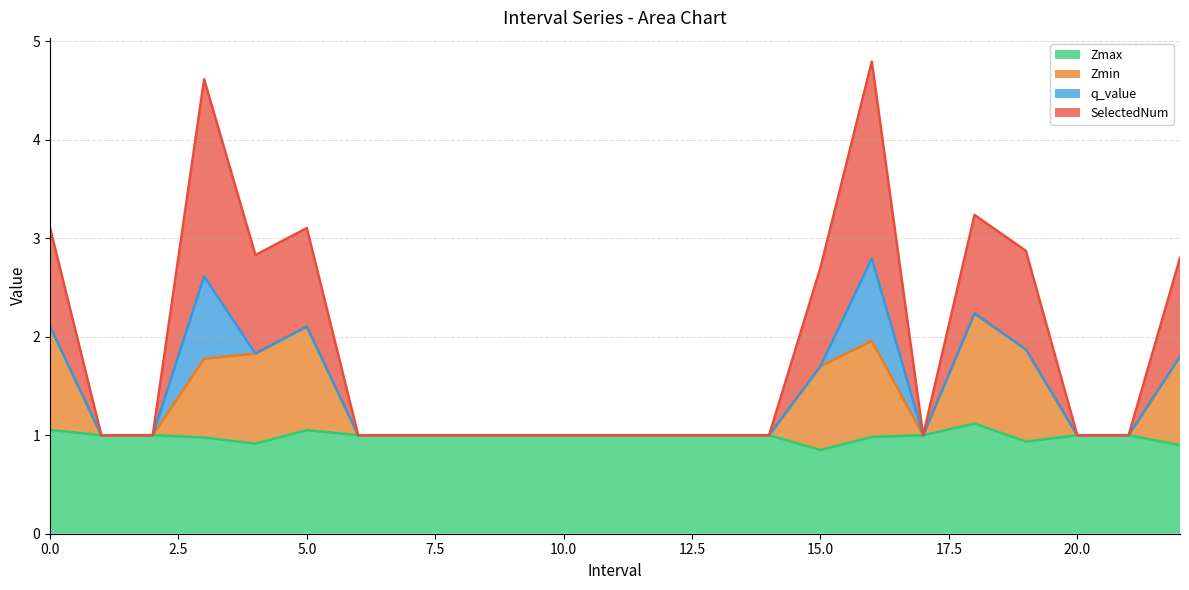

Where is Zmax nearest to the value 0?

15.0